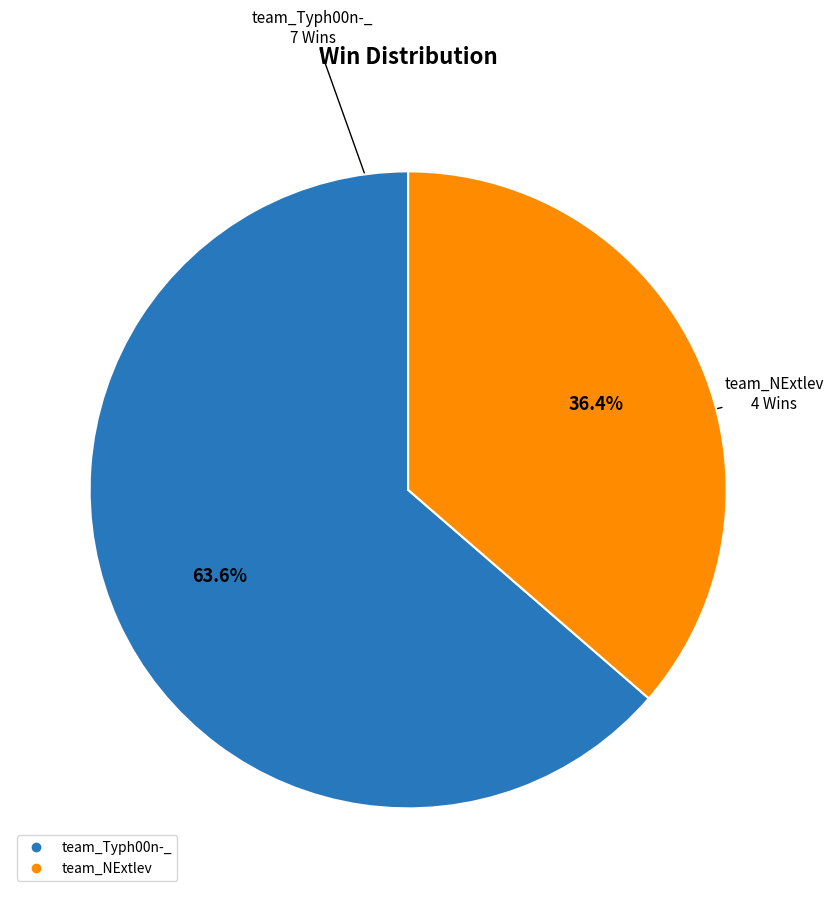

The team_Typh00n-_ slice represents 70% of the pie. True or false?

False